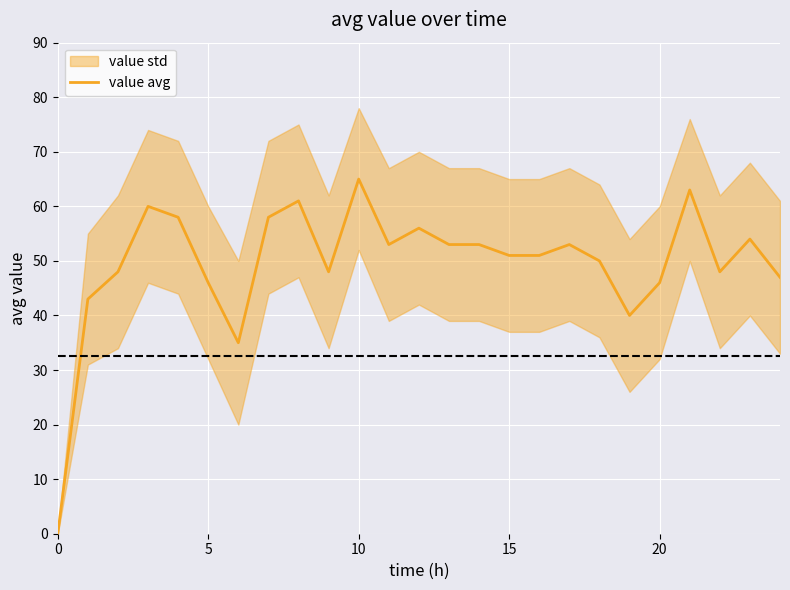

How many values exceed 51?

12